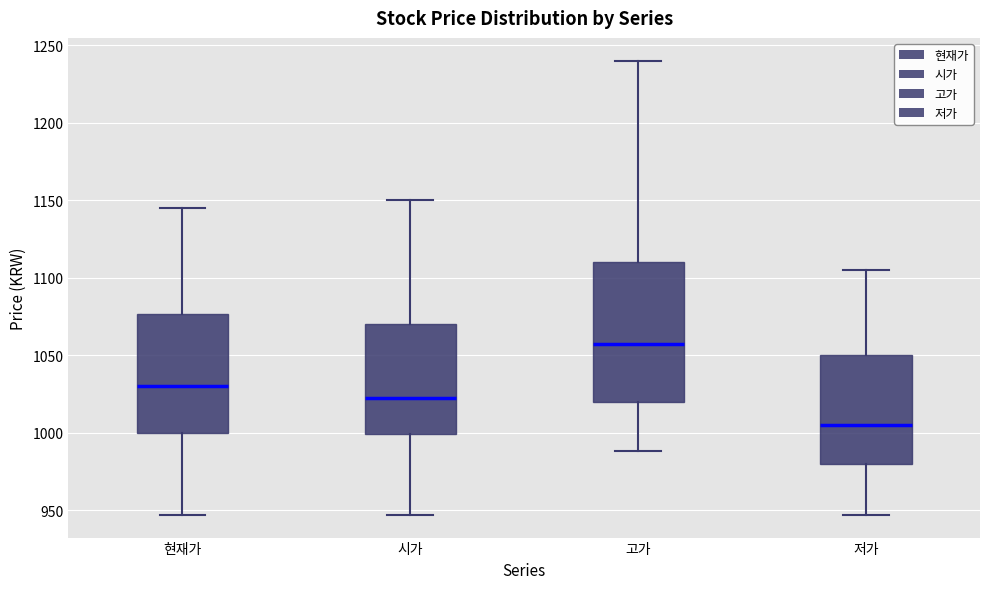

Which box is the tallest, from its lower edge to its upper edge?

고가